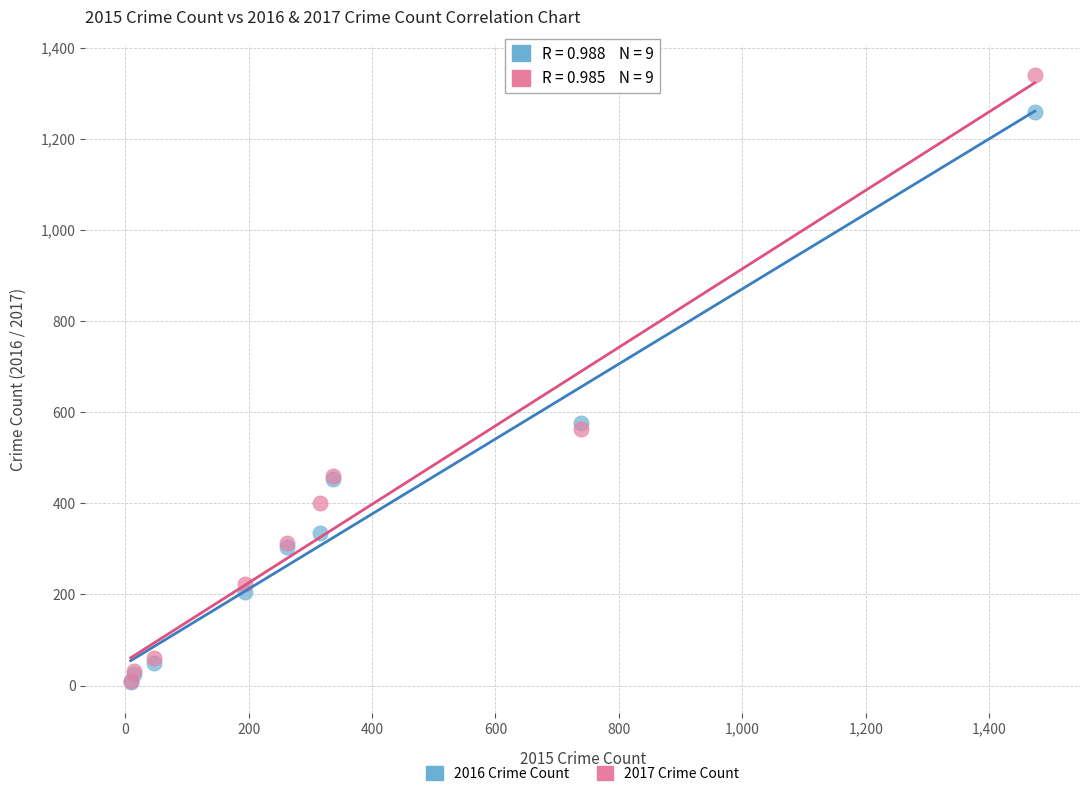

What are all the series names shown in the legend?

2016 Crime Count, 2017 Crime Count